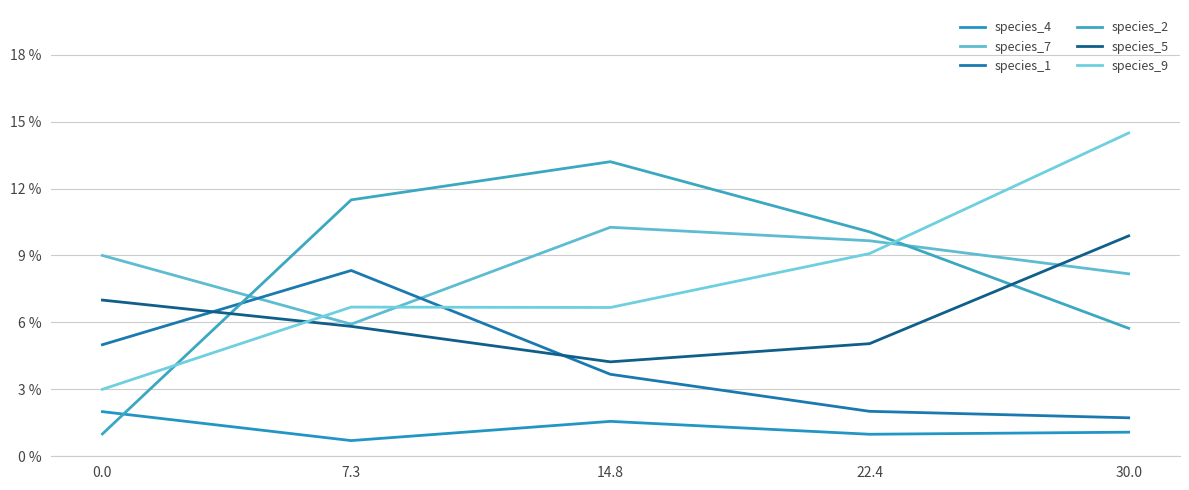

Does the chart display data point markers on the line(s)?

No